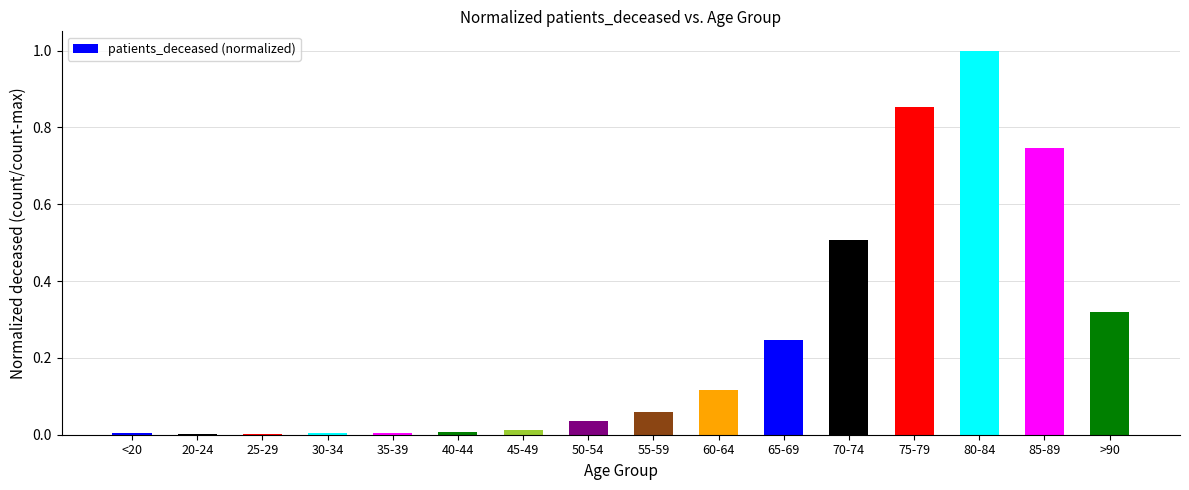

The value at 60-64 is 0.0. True or false?

False